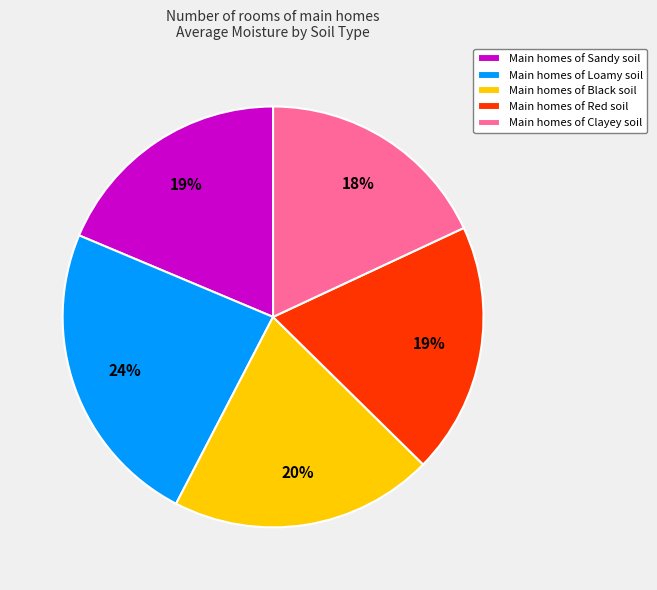

Combined, do Main homes of Red soil and Main homes of Sandy soil account for over 50%?

No